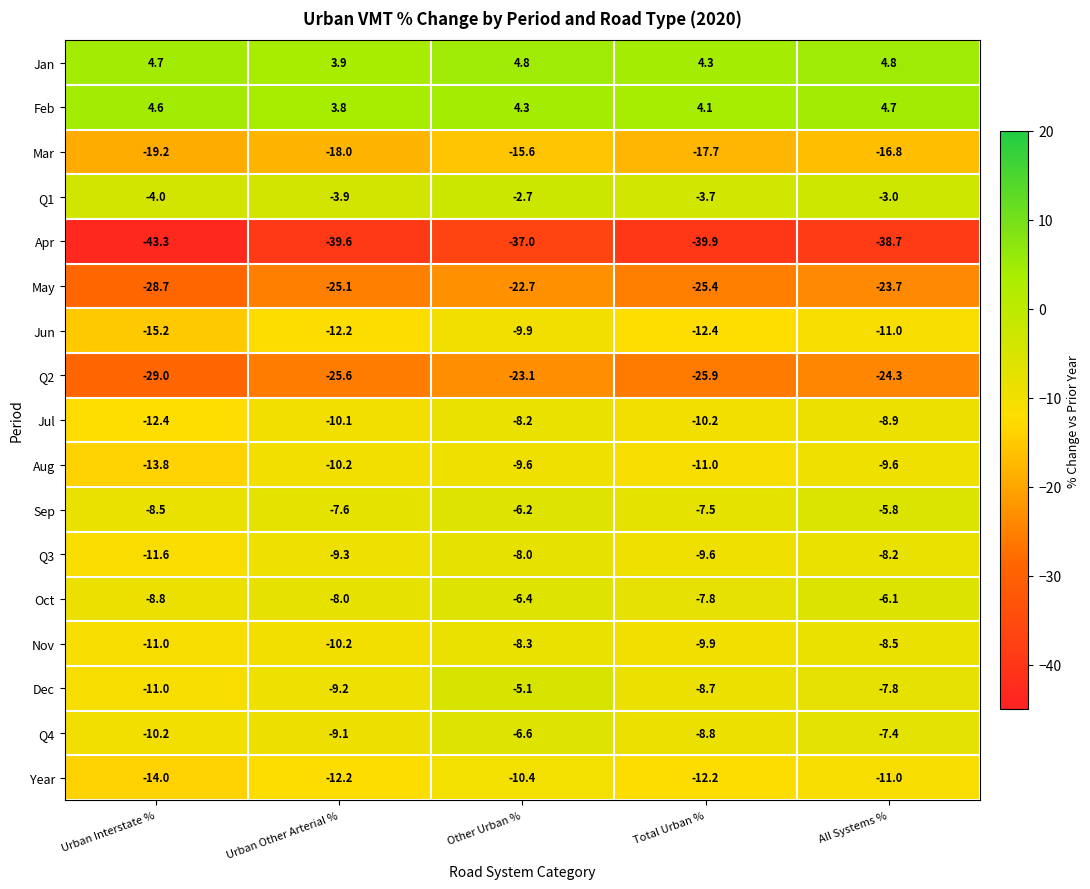

How many distinct data groups are displayed?

17